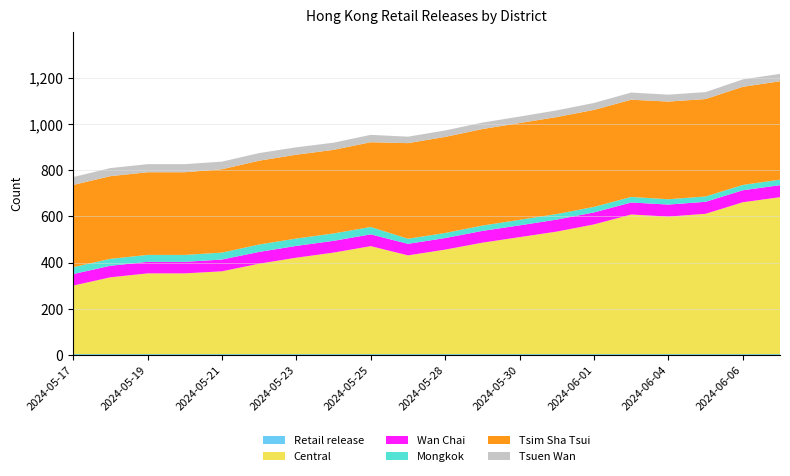

Reading left to right, transcribe all the data shown in this chart.

Retail release: 3	3	3	3	3	3	3	3	3	3	3	3	3	3	3	3	3	3	3	3
Central: 297	333	350	350	359	392	418	440	468	428	453	483	507	531	562	605	596	608	658	680
Wan Chai: 50	50	50	50	51	51	51	51	51	50	50	51	51	52	52	52	52	52	52	52
Mongkok: 30	30	30	30	30	32	32	32	32	22	22	23	24	24	24	24	23	23	23	24
Tsim Sha Tsui: 356	358	358	358	361	363	363	362	367	414	416	418	419	420	420	421	423	422	425	426
Tsuen Wan: 34	35	35	35	33	33	32	31	32	28	28	28	28	29	30	31	30	30	32	32